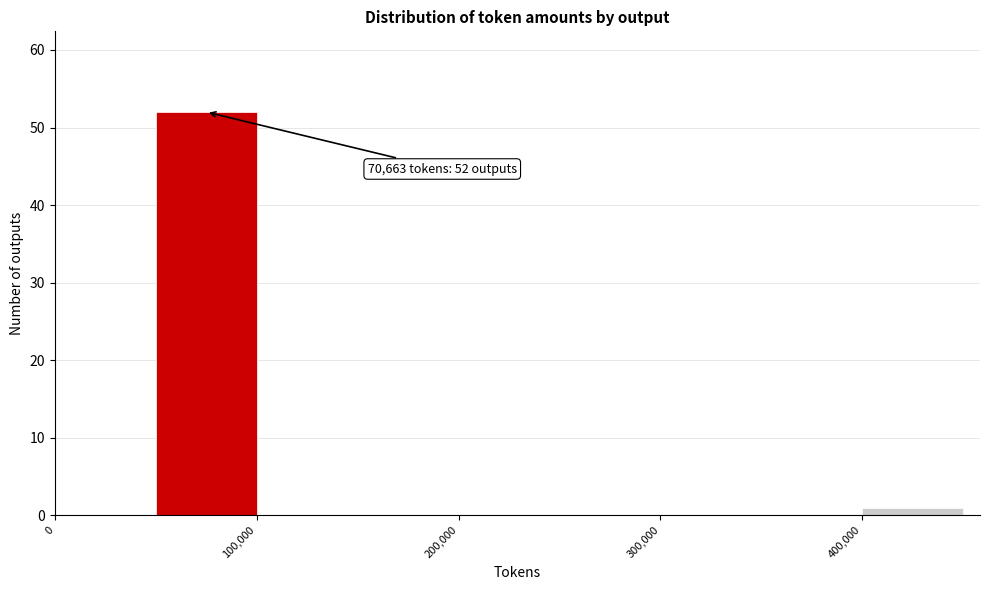

Which range on the x-axis has the tallest bar?

50000 to 100000